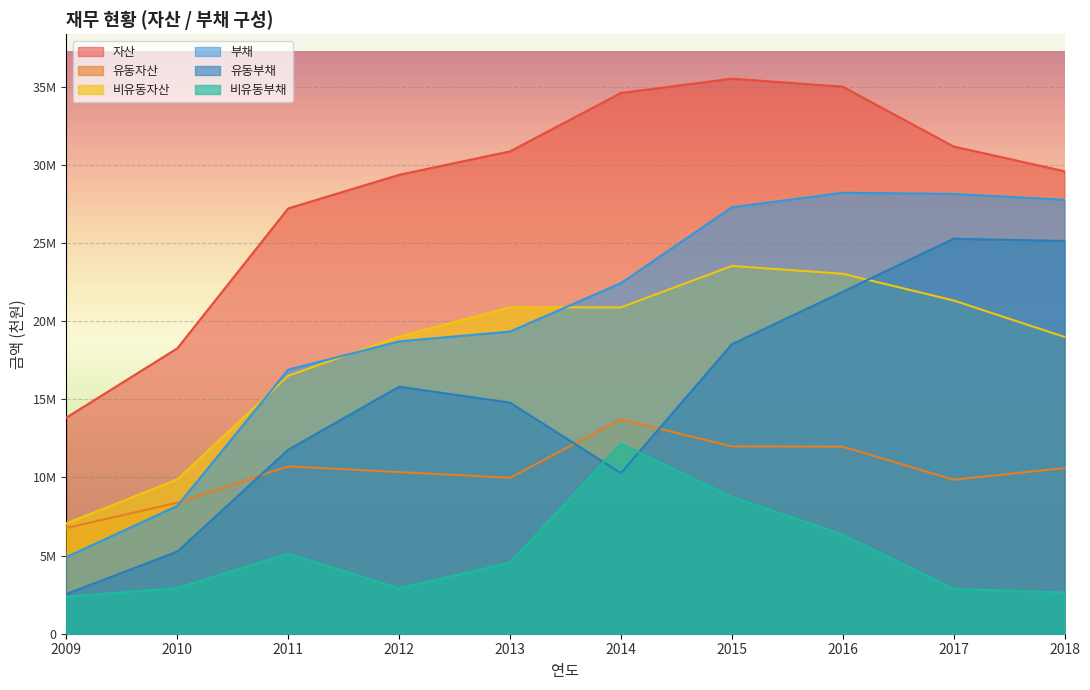

True or false: 부채 has more than 0 points higher than both neighbors.

True